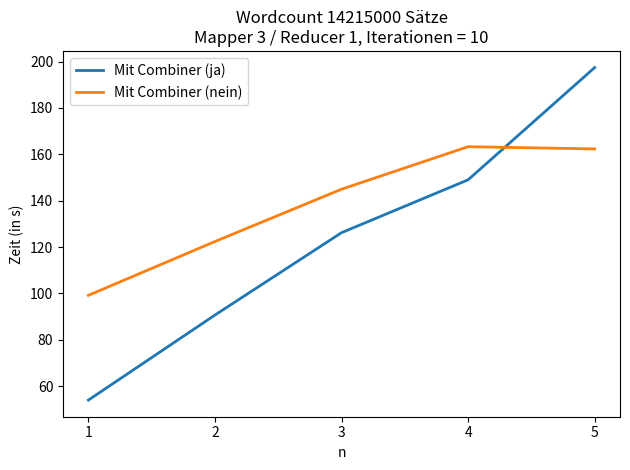

What is the sum of all Mit Combiner (nein) values?

692.2